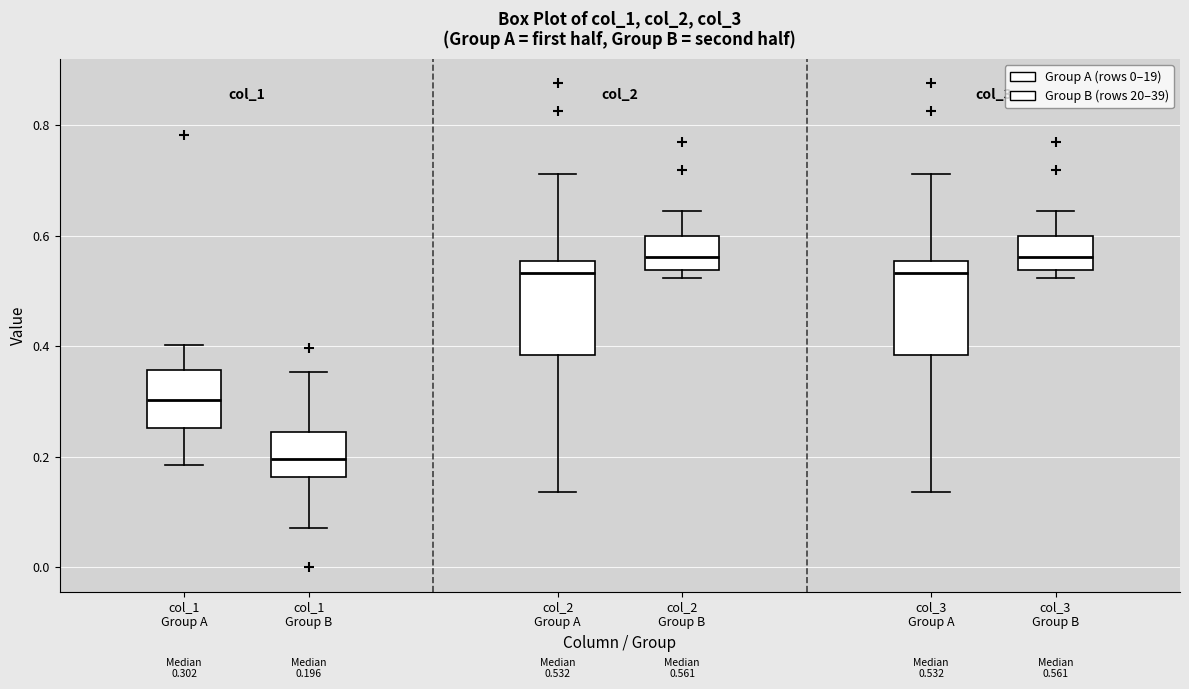

Which box's median line is the lowest?

col_1 Group B